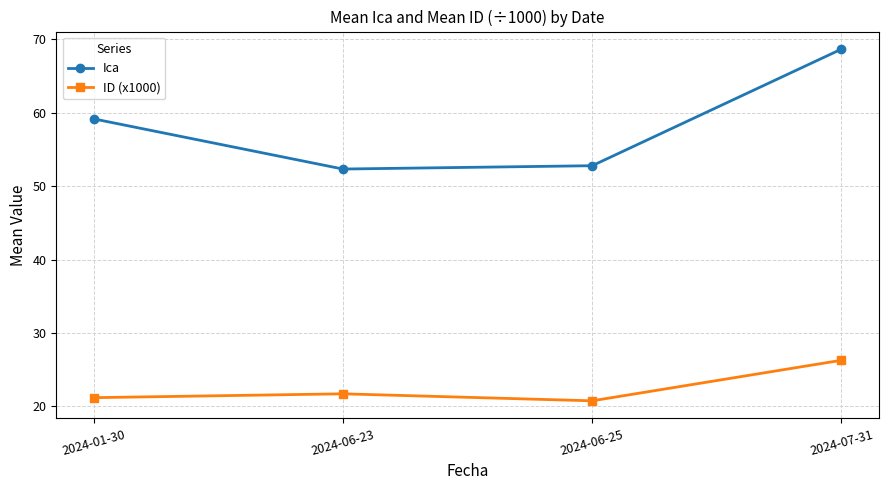

True or false: ID (x1000) has more than 1 points higher than both neighbors.

False